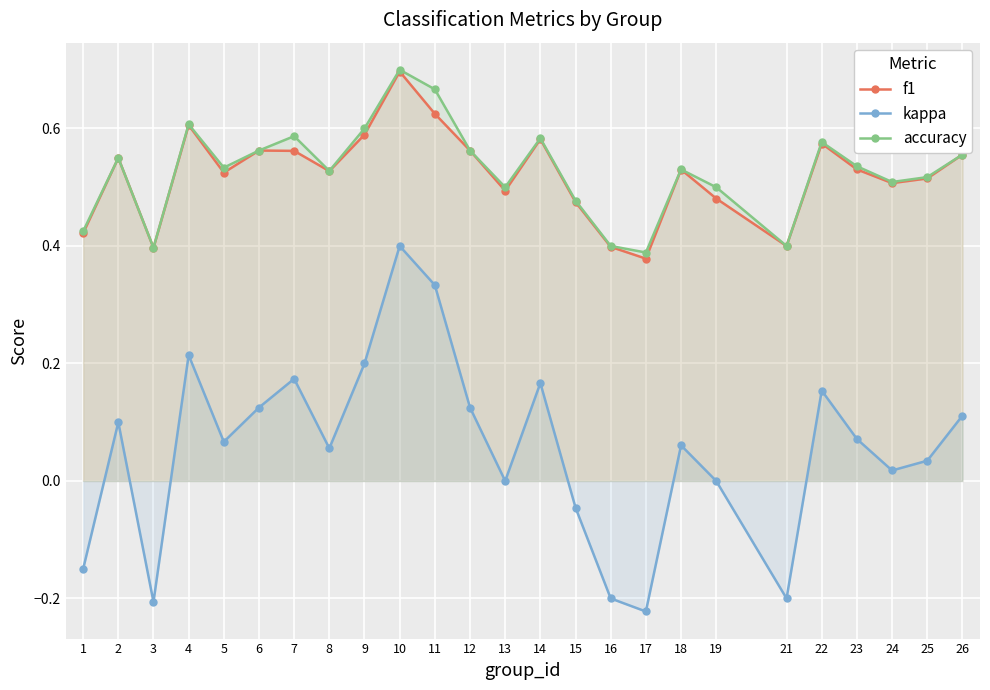

At which category does f1 reach its first local valley?

3